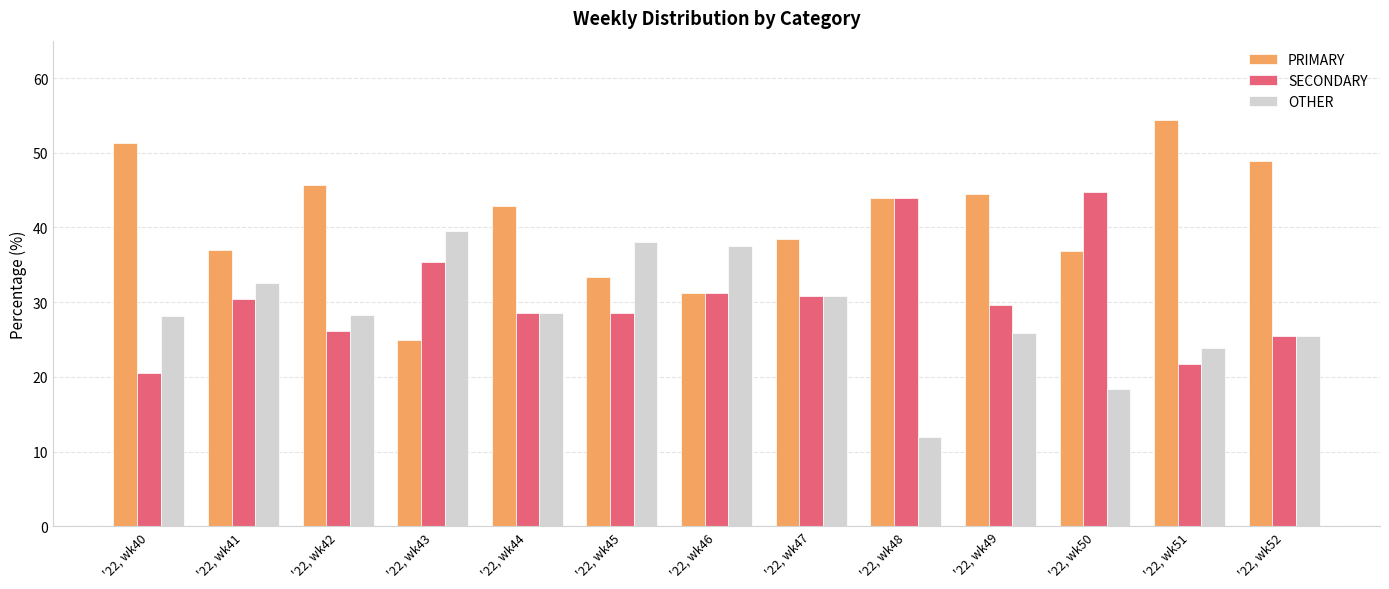

What is the difference between the maximum and second lowest values in the OTHER series?

21.2